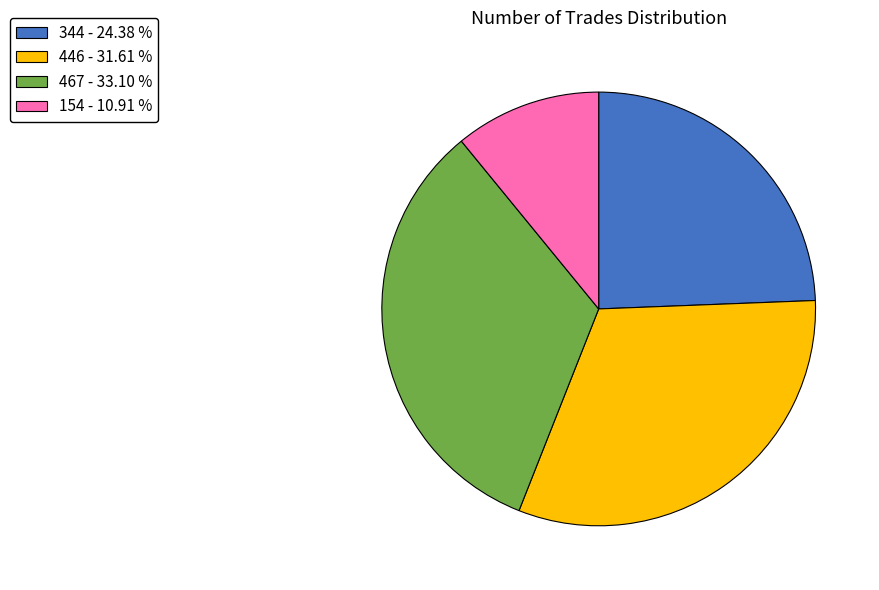

Is the sum of 467 - 33.10 % and 154 - 10.91 % greater than half?

No